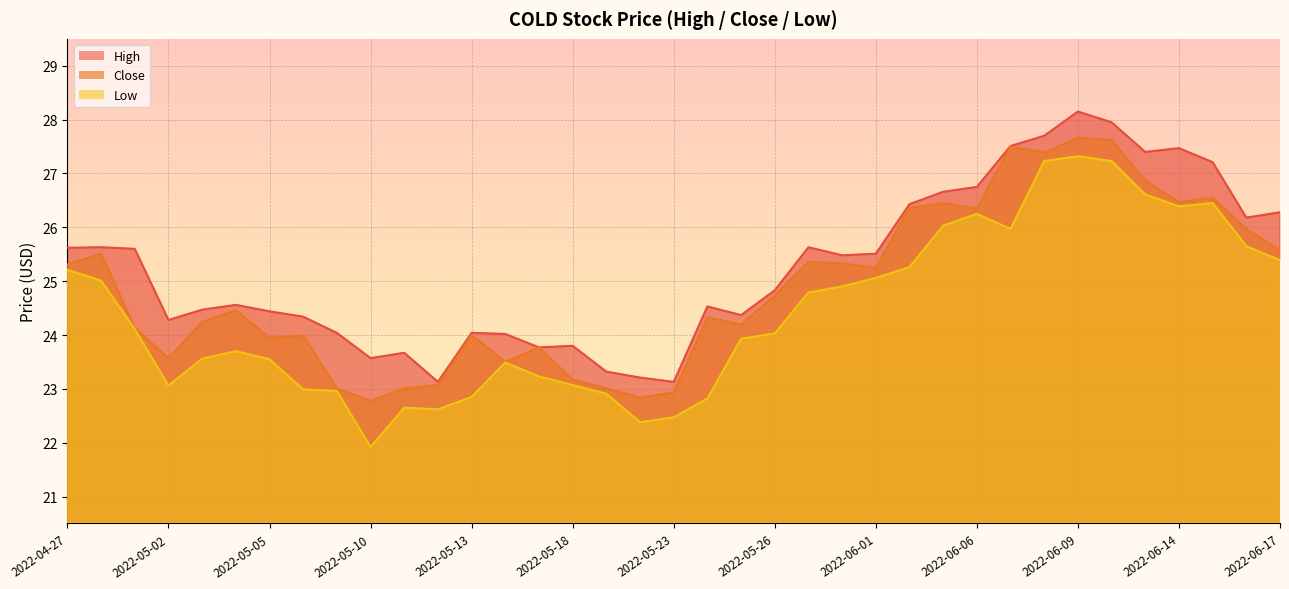

How many values in the Low series exceed 24?

19